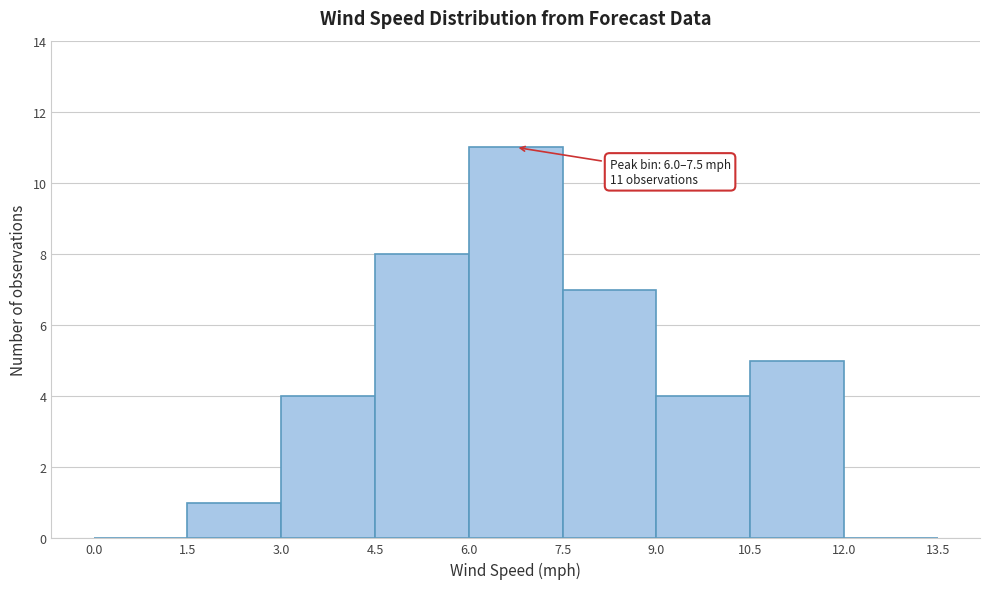

Over which range of the x-axis is the bar tallest?

6.0 to 7.5